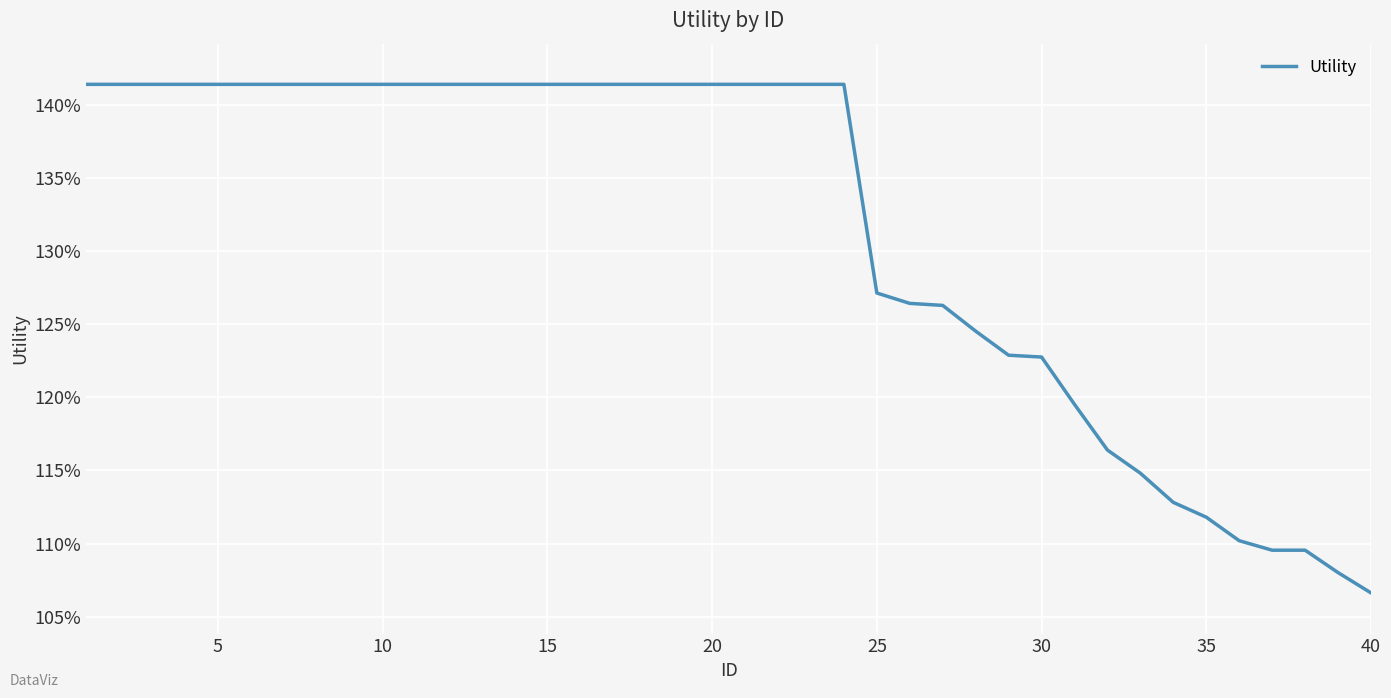

Does the chart display data point markers on the line(s)?

No